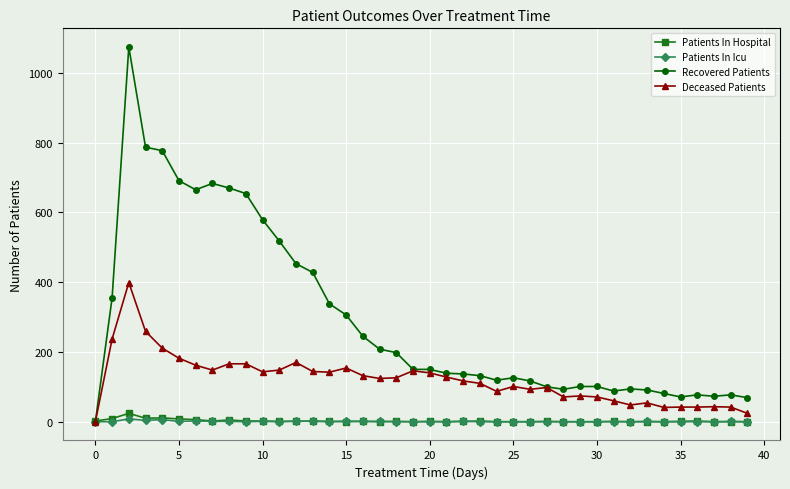

True or false: Recovered Patients has more than 0 interior local peaks.

True